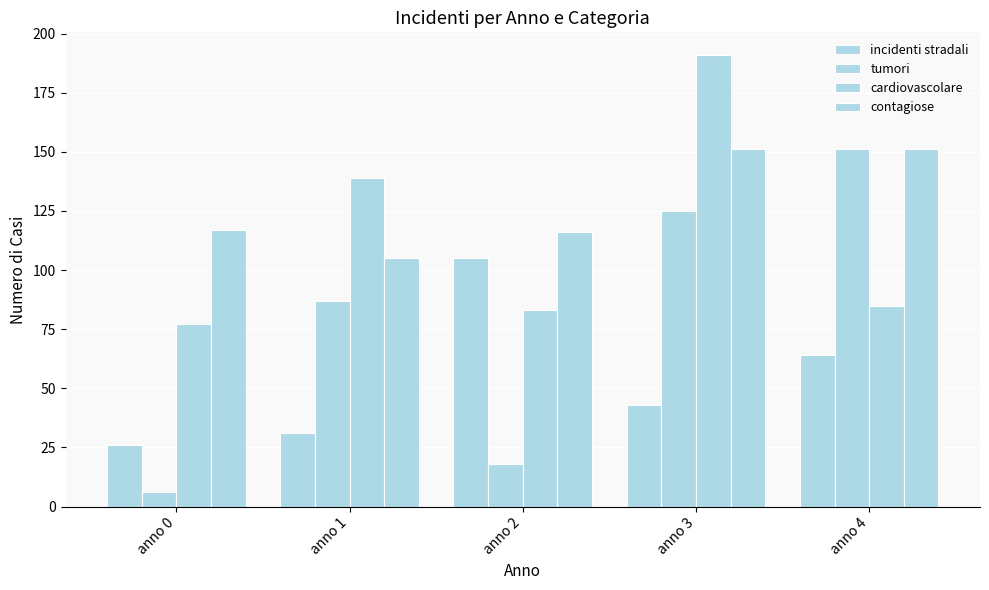

What is the difference between the cardiovascolare values at anno 1 and anno 2?

56